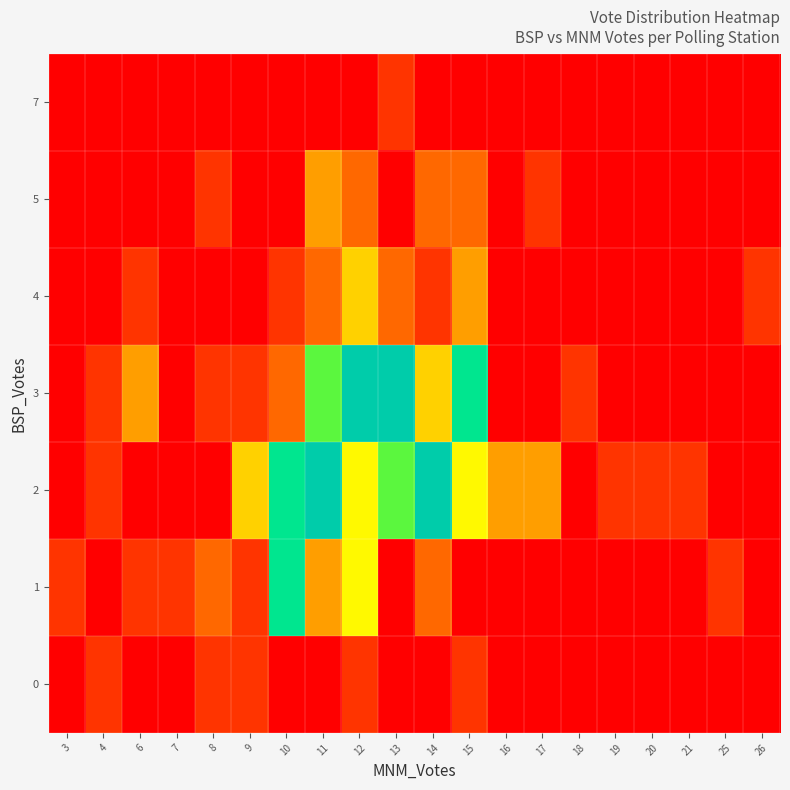

What is the maximum value shown in the chart?

1.0